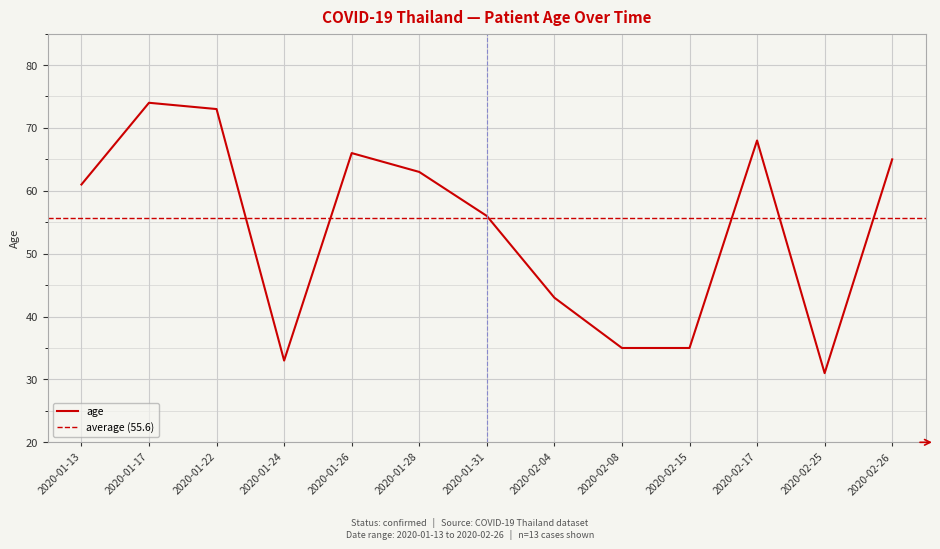

What position from the left is 2020-01-31?

7